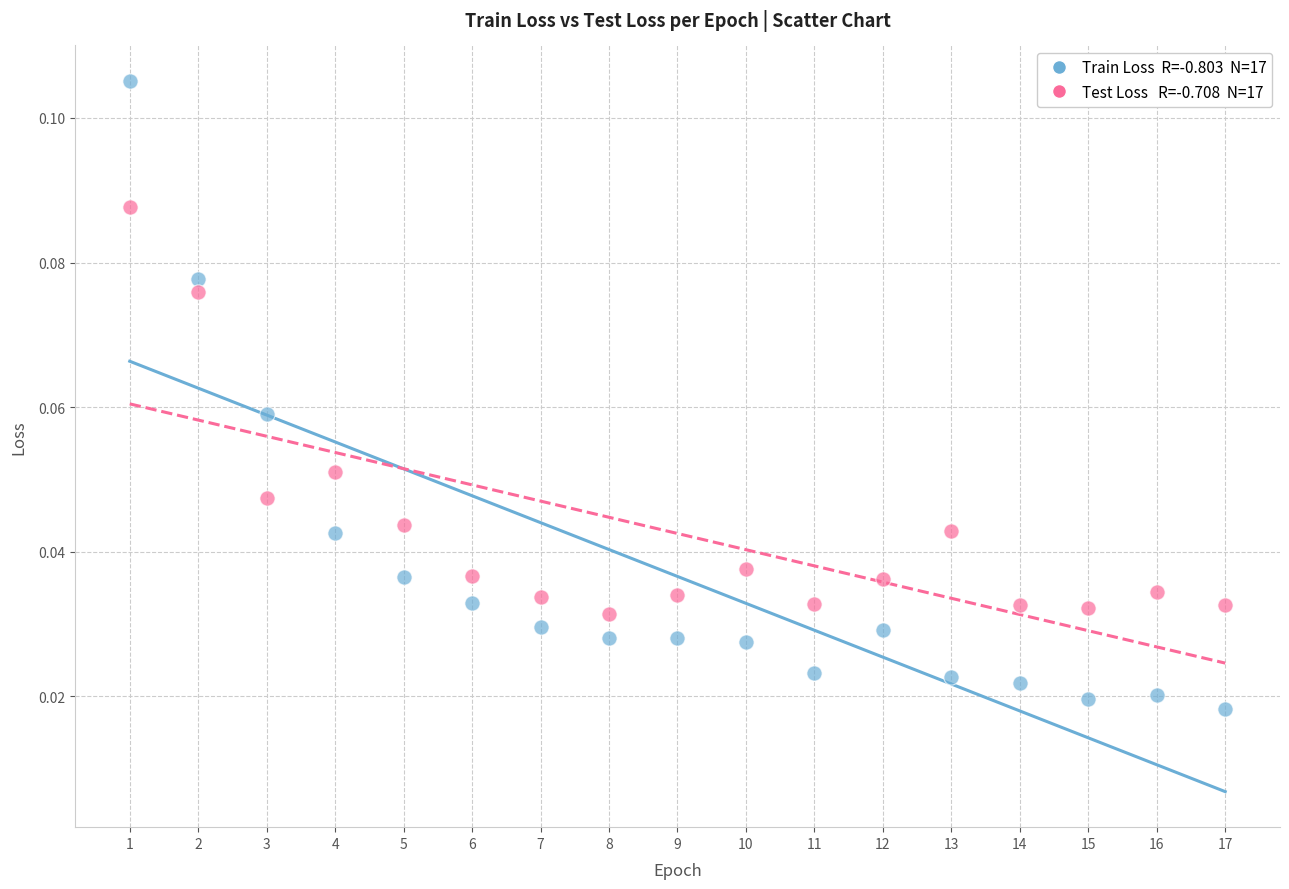

Across all data points, what is the range of X values (max minus min)?

16.0